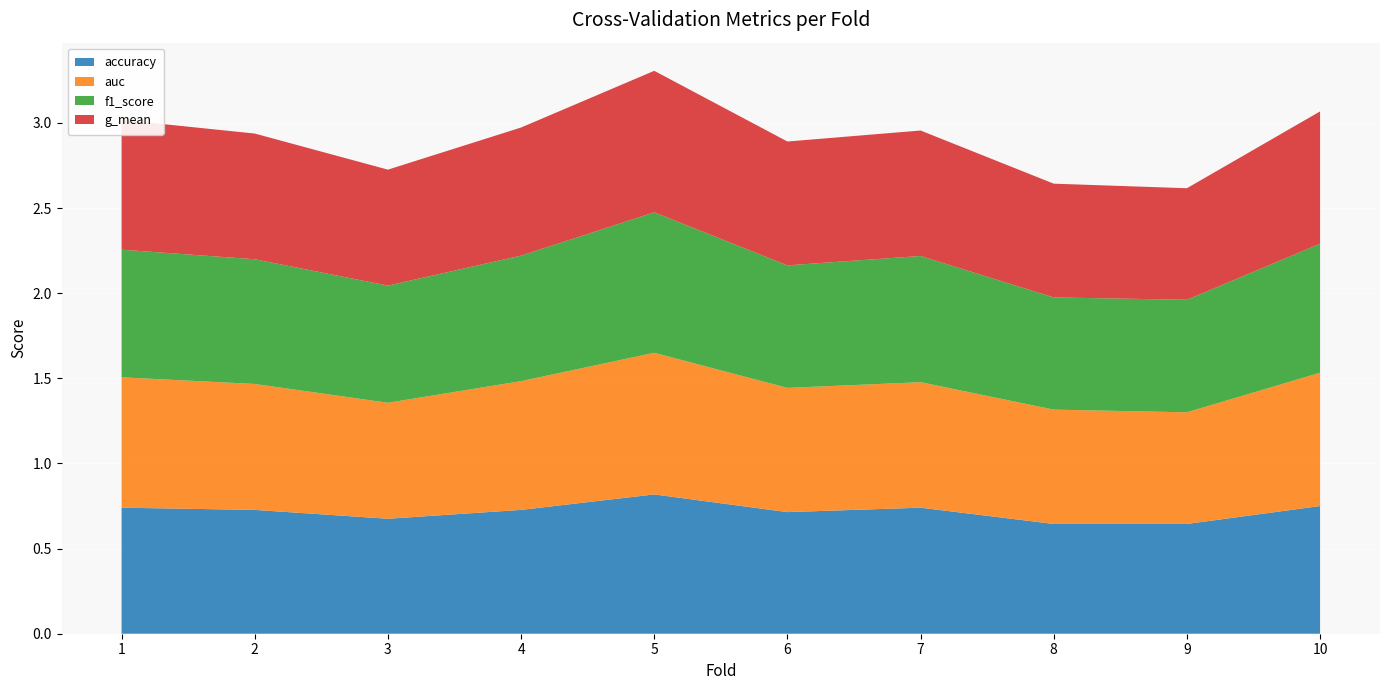

Reading left to right, what are all the values shown in this chart?

accuracy: 0.7	0.7	0.7	0.7	0.8	0.7	0.7	0.6	0.6	0.8
auc: 0.8	0.7	0.7	0.8	0.8	0.7	0.7	0.7	0.7	0.8
f1_score: 0.7	0.7	0.7	0.7	0.8	0.7	0.7	0.7	0.7	0.8
g_mean: 0.8	0.7	0.7	0.8	0.8	0.7	0.7	0.7	0.7	0.8